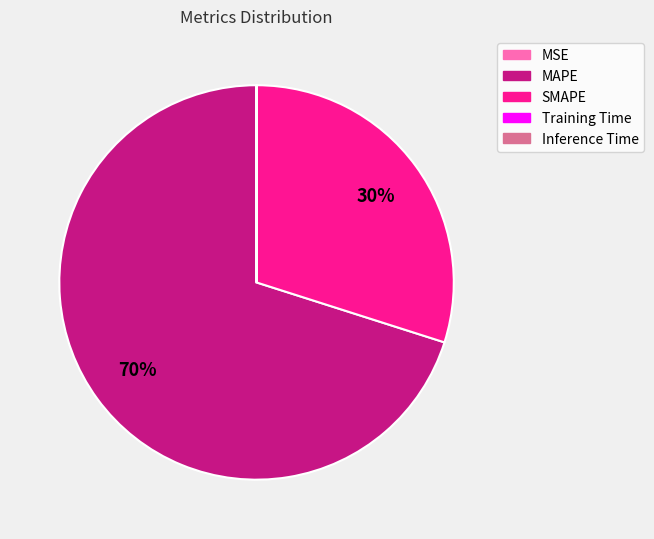

Which slice is the largest?

MAPE